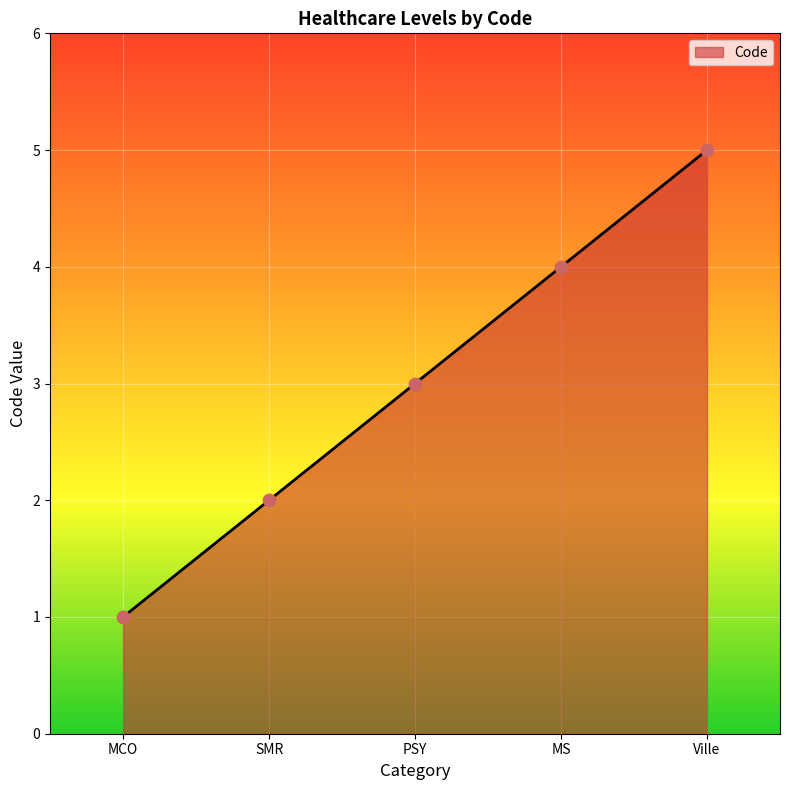

Approximately how many times larger is the value at SMR compared to MS?

0.5